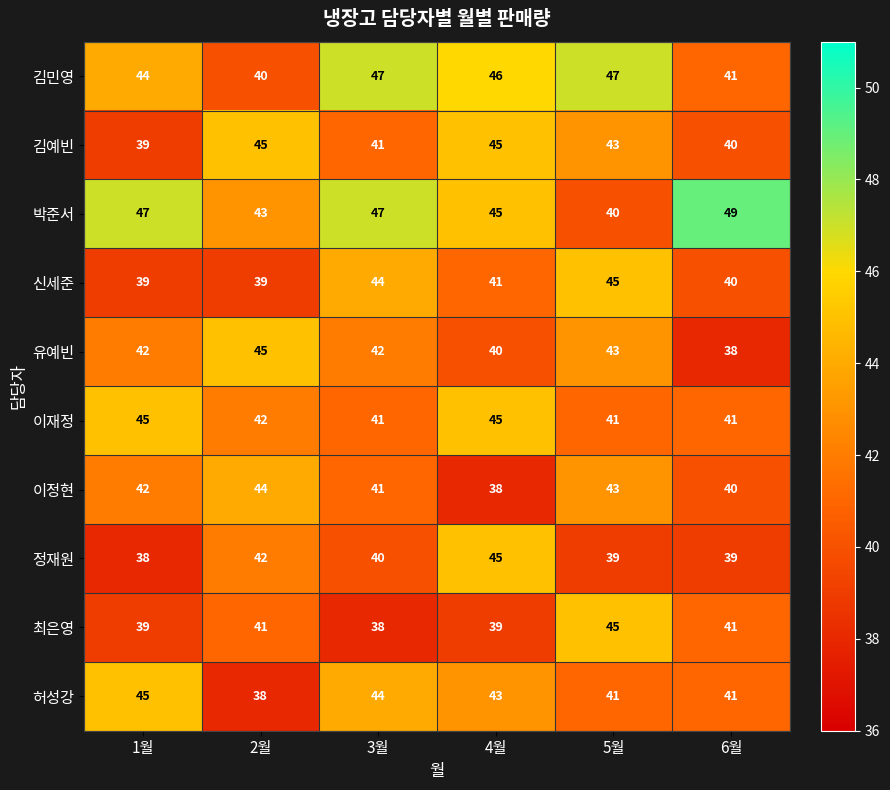

What is the difference between the maximum and minimum values in the 김예빈 series?

6